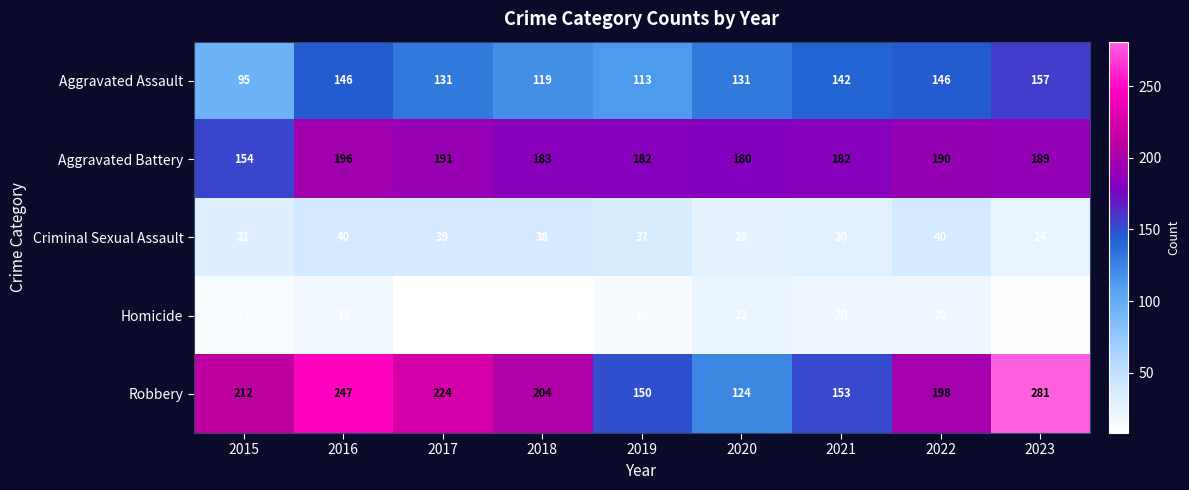

The value of Aggravated Assault at 2018 is 119. True or false?

True